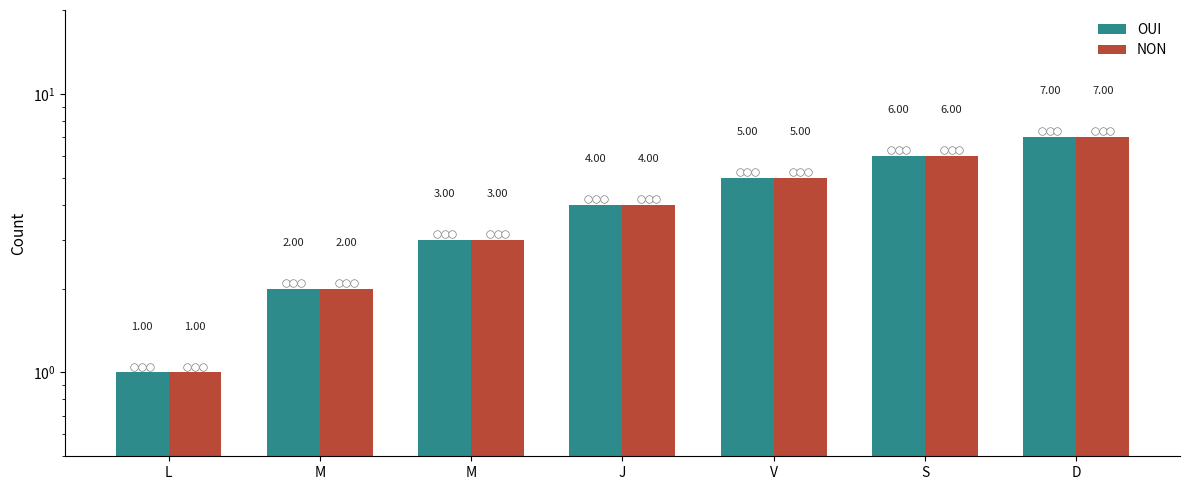

At which category is the sum across all series the highest?

D